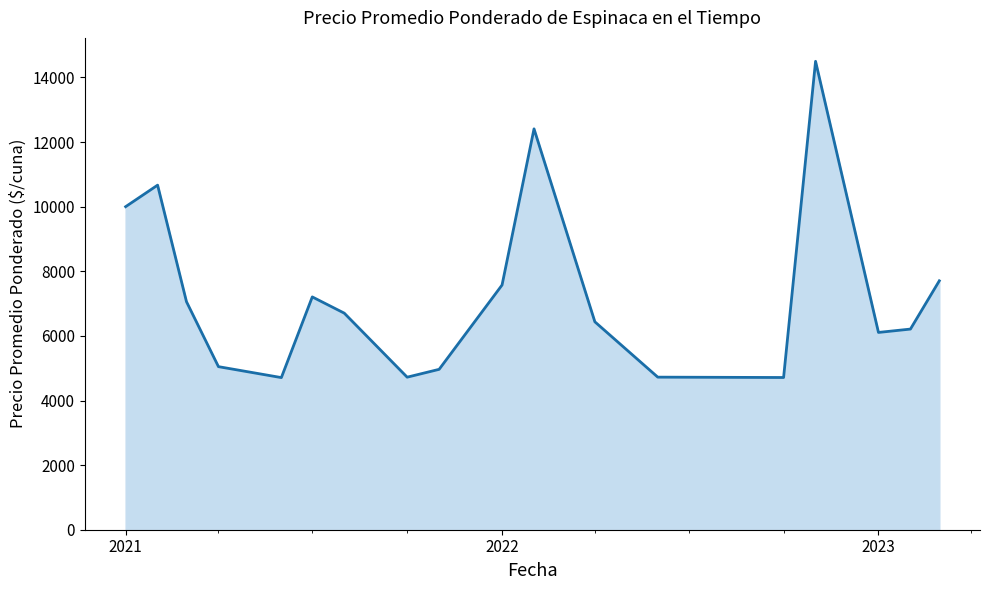

What is the maximum value shown in the chart?

14500.0